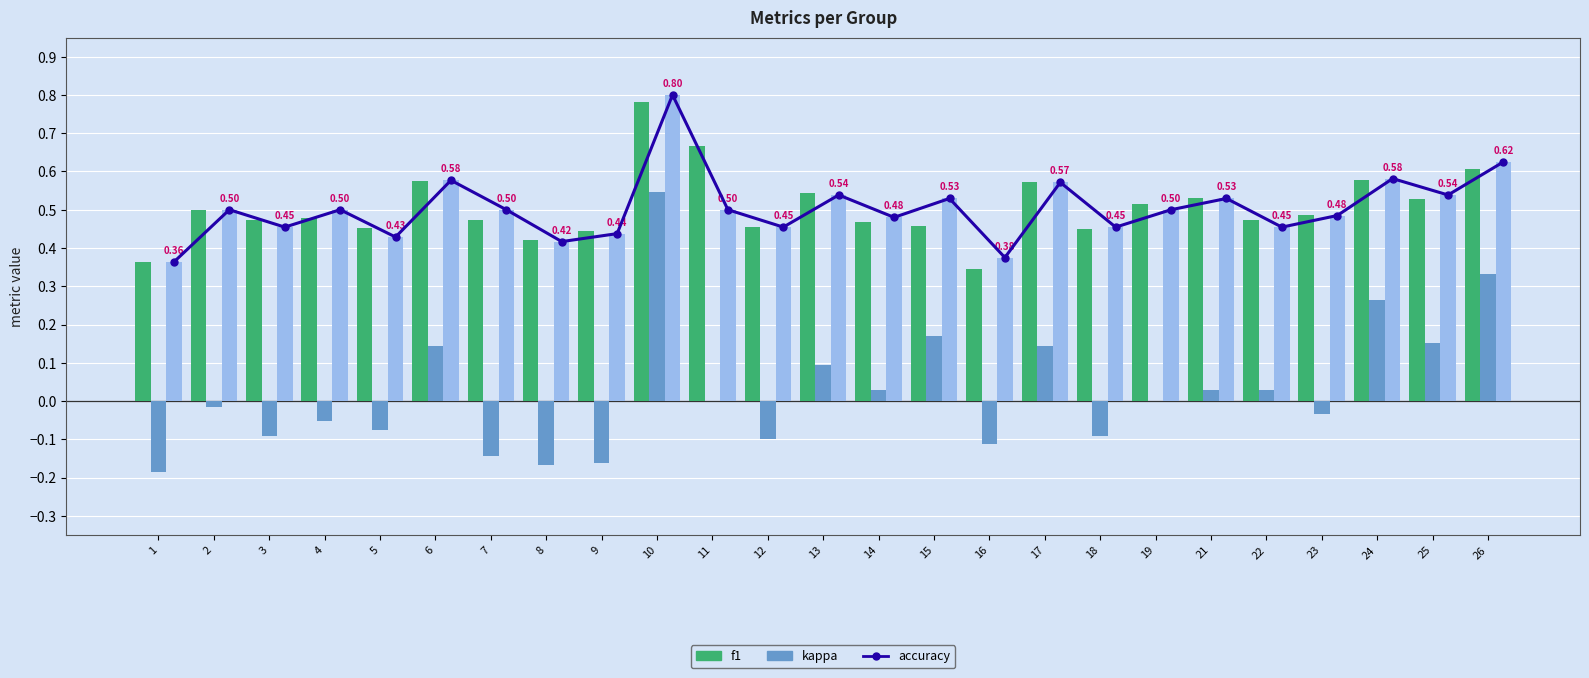

What is the difference between the kappa values at 6 and 3?

0.2